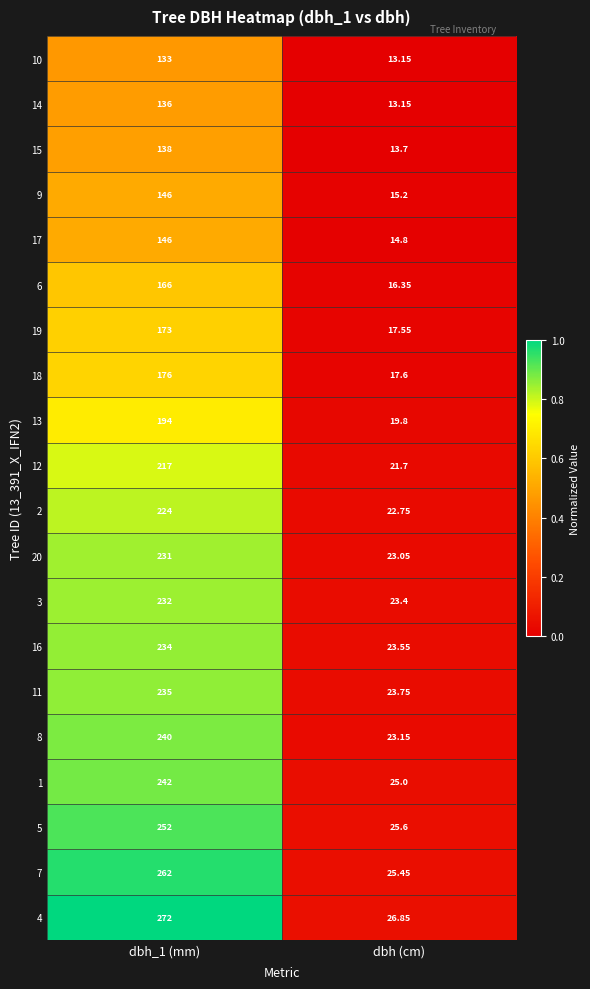

At which label does 10 reach its minimum?

dbh (cm)